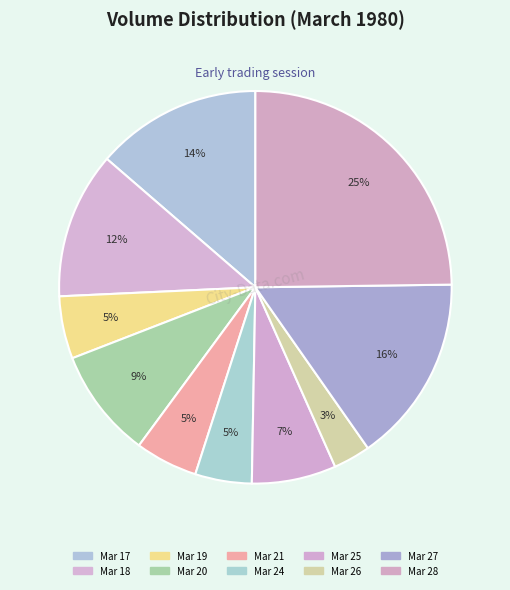

Count the number of slices in the pie.

10